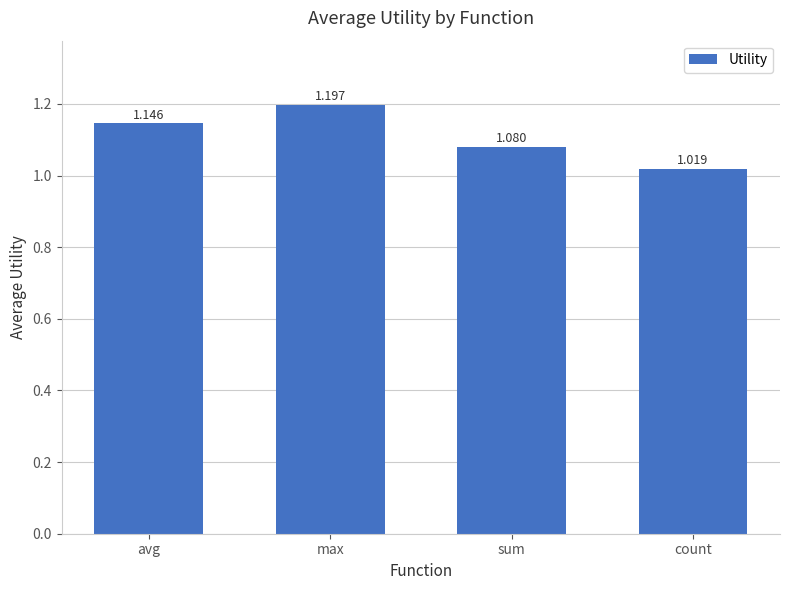

List the labels in order of value, largest first.

max, avg, sum, count